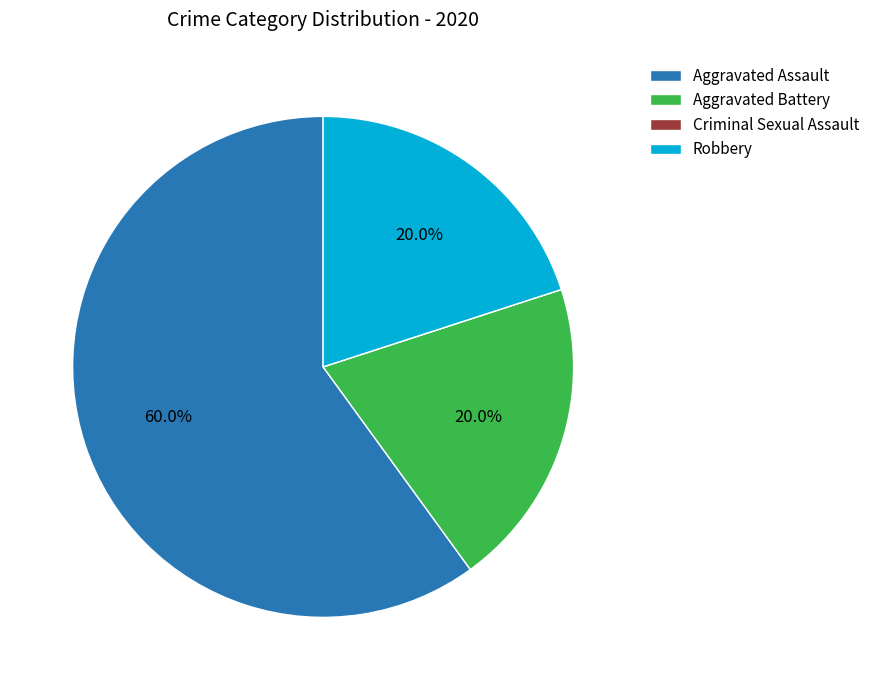

Is Robbery the majority of the pie?

No